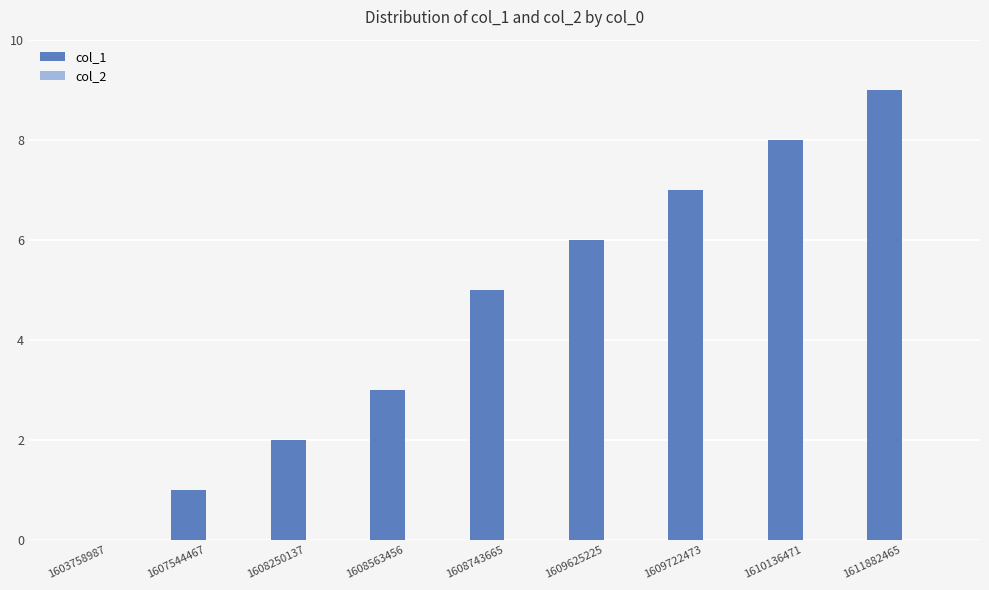

The chart shows a value of 3 at 1608563456. True or false?

True